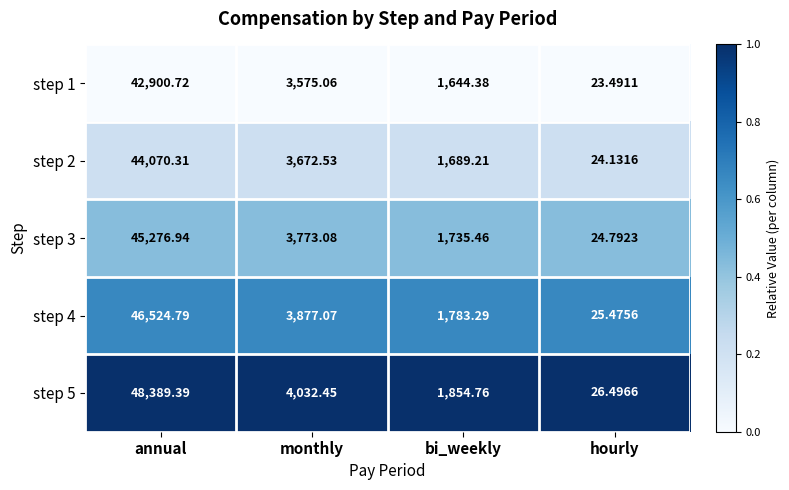

At which category is the sum across all series the highest?

annual